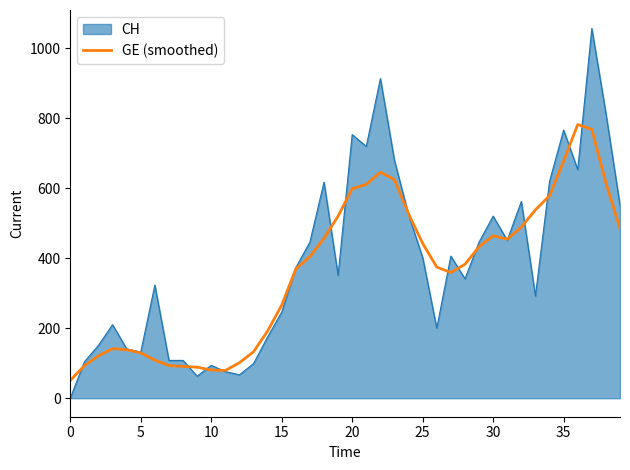

What is the greatest value displayed?

1056.0